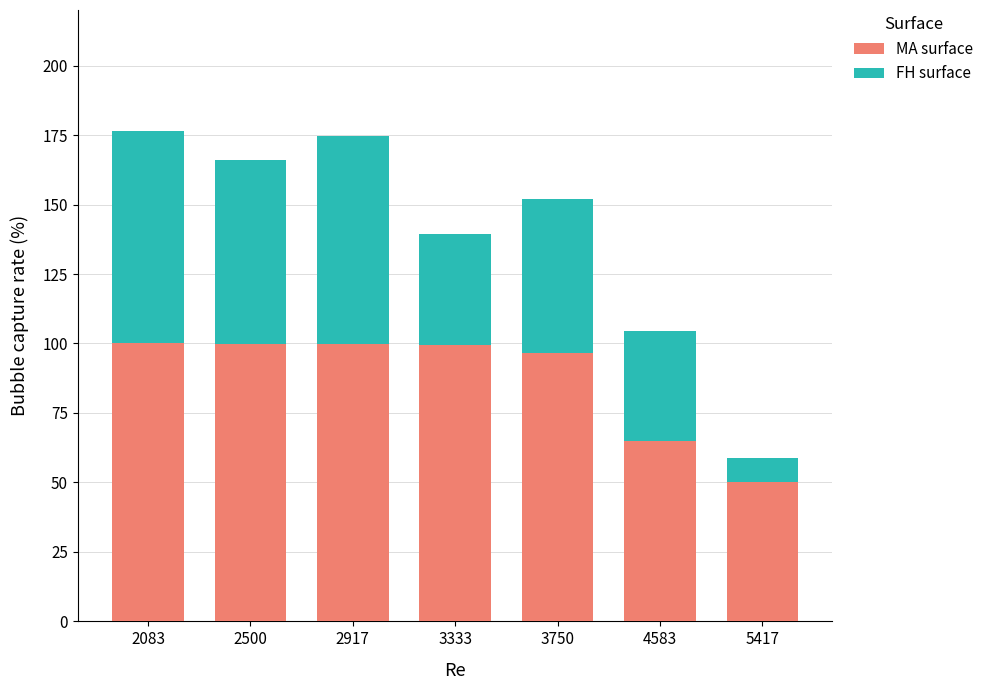

The MA surface series shows 99.5 at 3333. True or false?

True